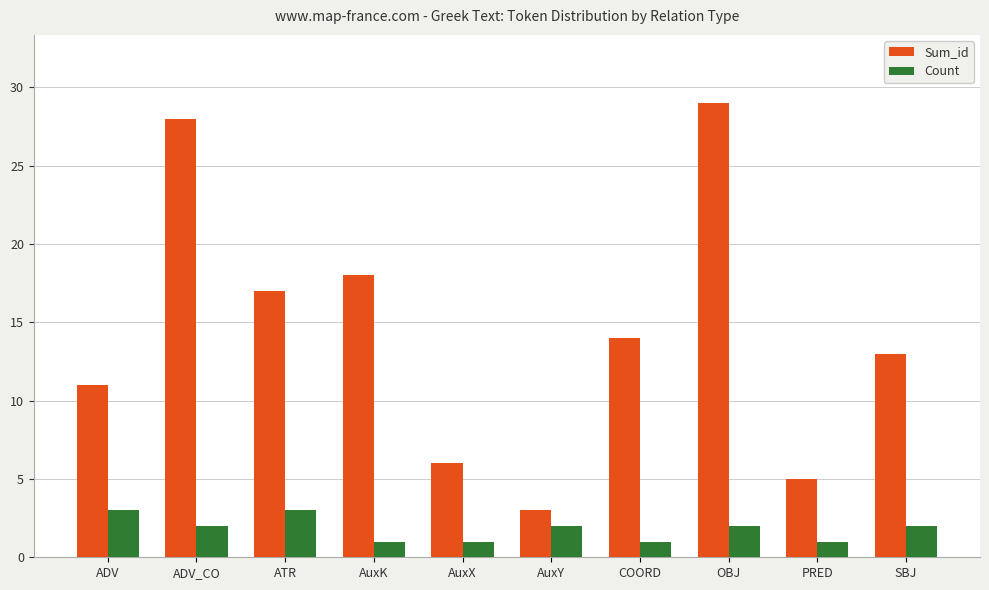

Are the bars horizontal?

No